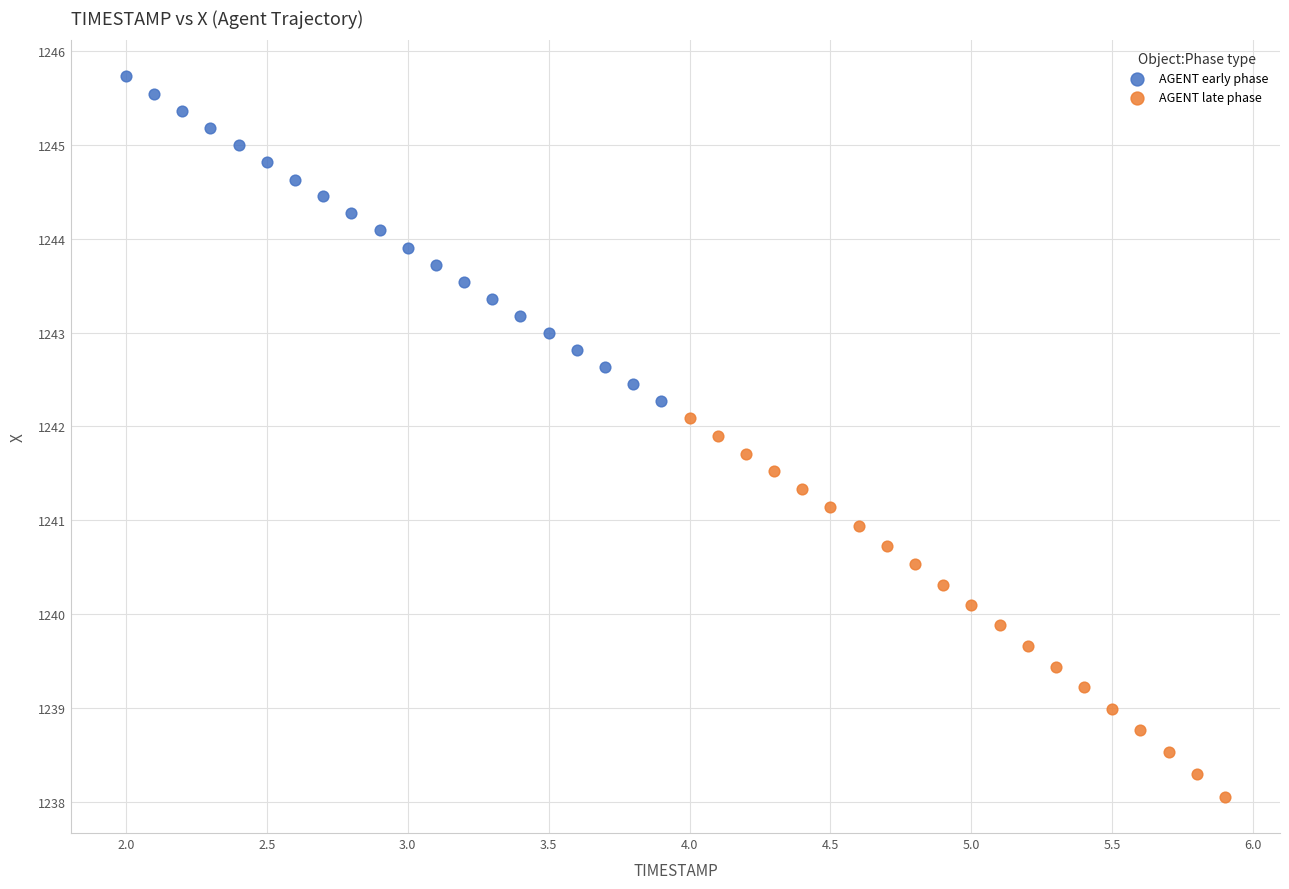

Which series has the widest spread of Y values?

AGENT late phase